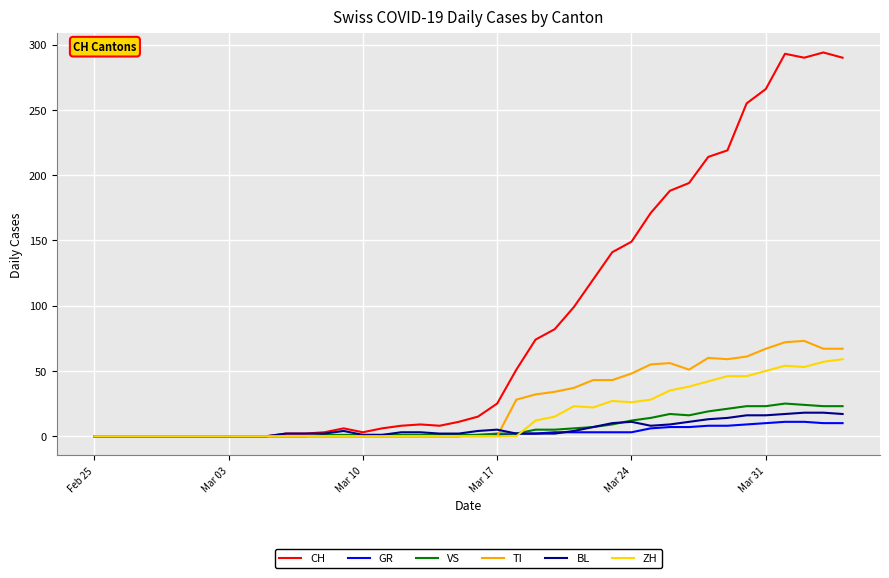

Which series has the largest total across all categories?

CH